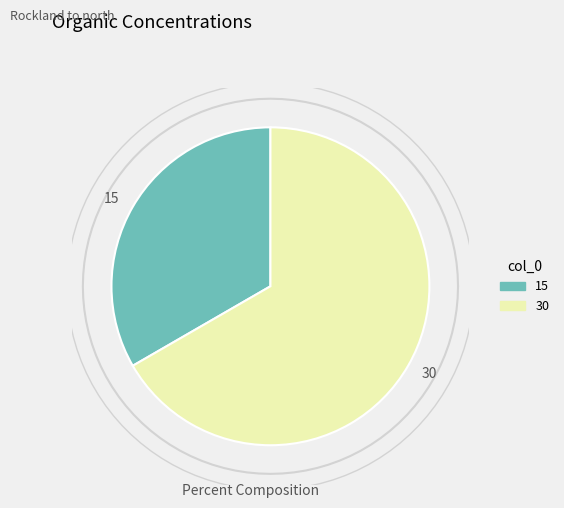

Does any single category account for the majority?

Yes